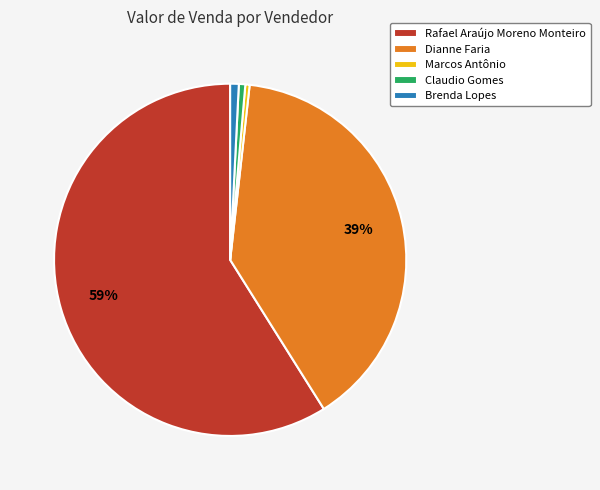

True or false: Marcos Antônio accounts for 0% of the total.

True